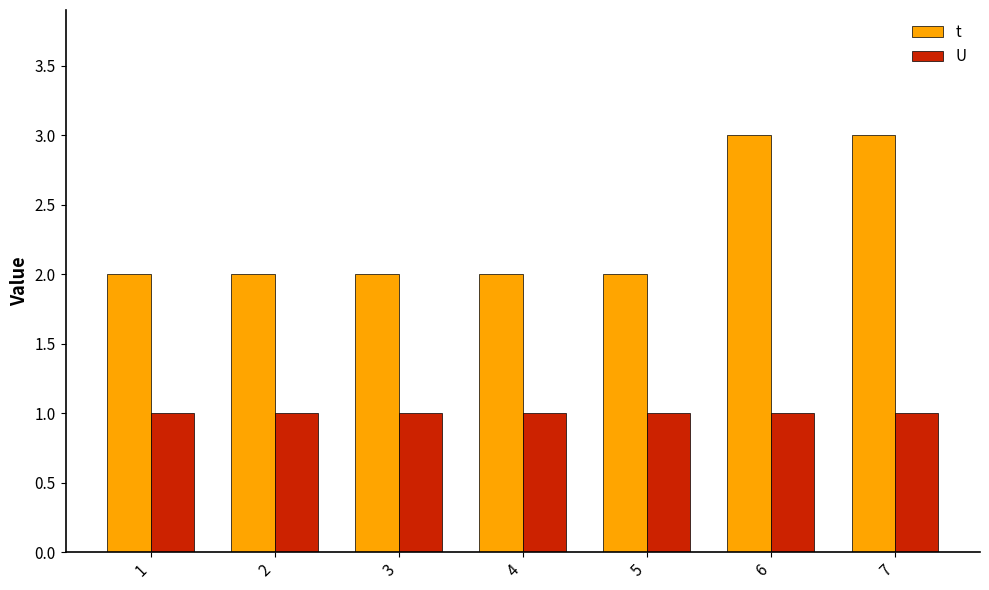

Between 4 and 6, which series saw the biggest shift?

t